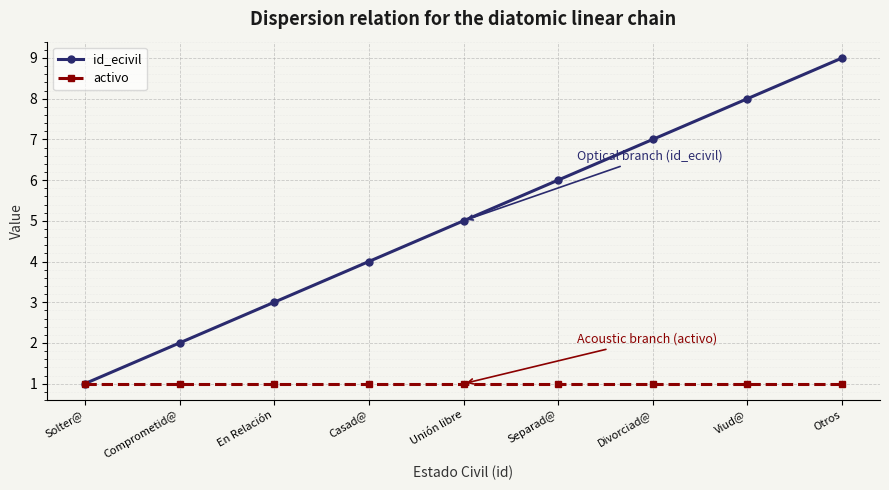

What is the average value of the activo series?

1